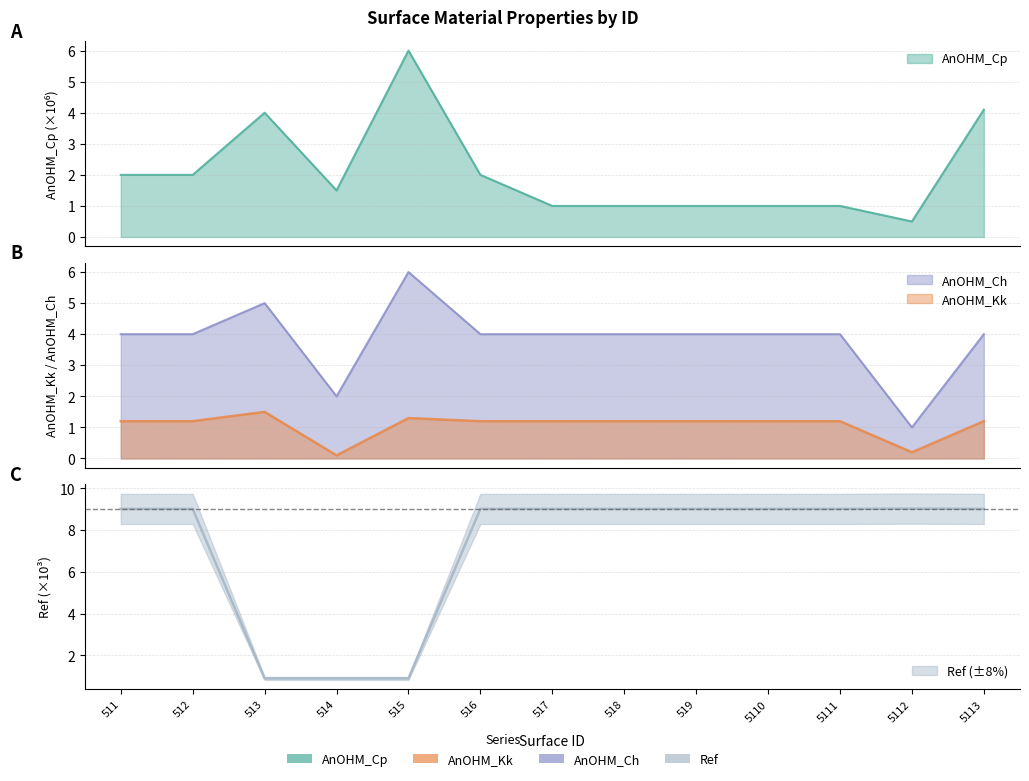

True or false: Ref and AnOHM_Kk cross at least once.

True